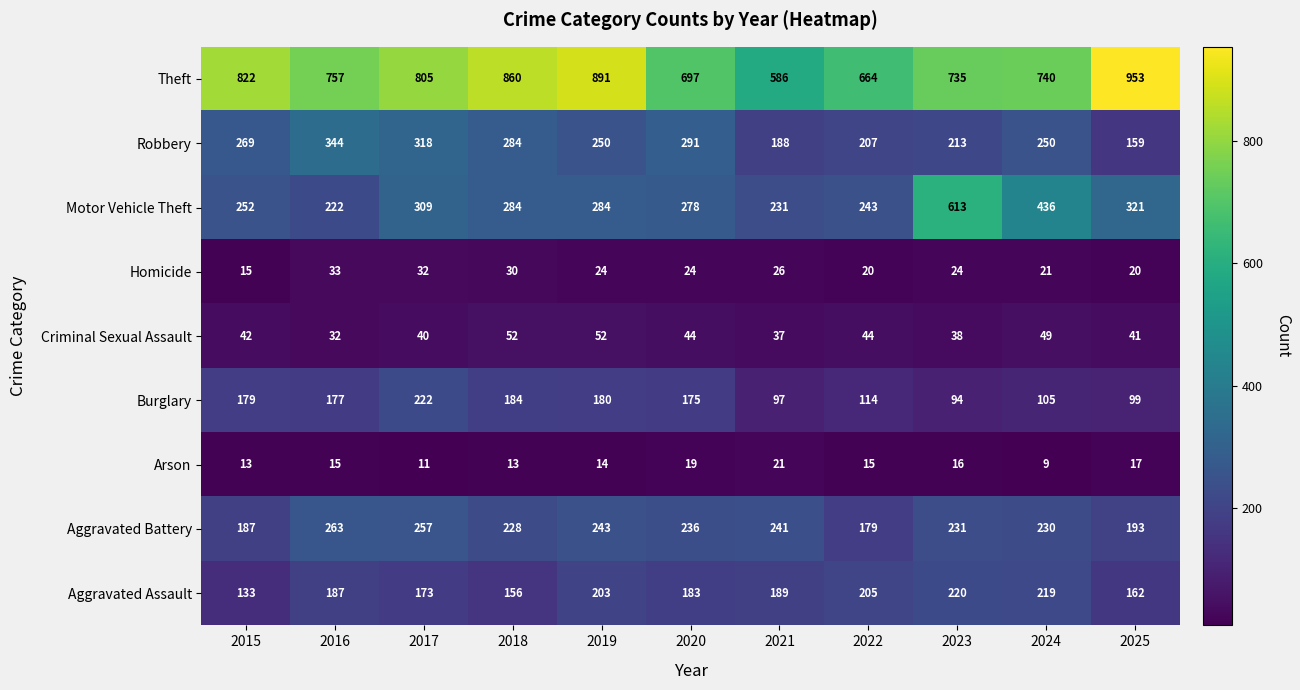

Which series has the largest total across all categories?

Theft